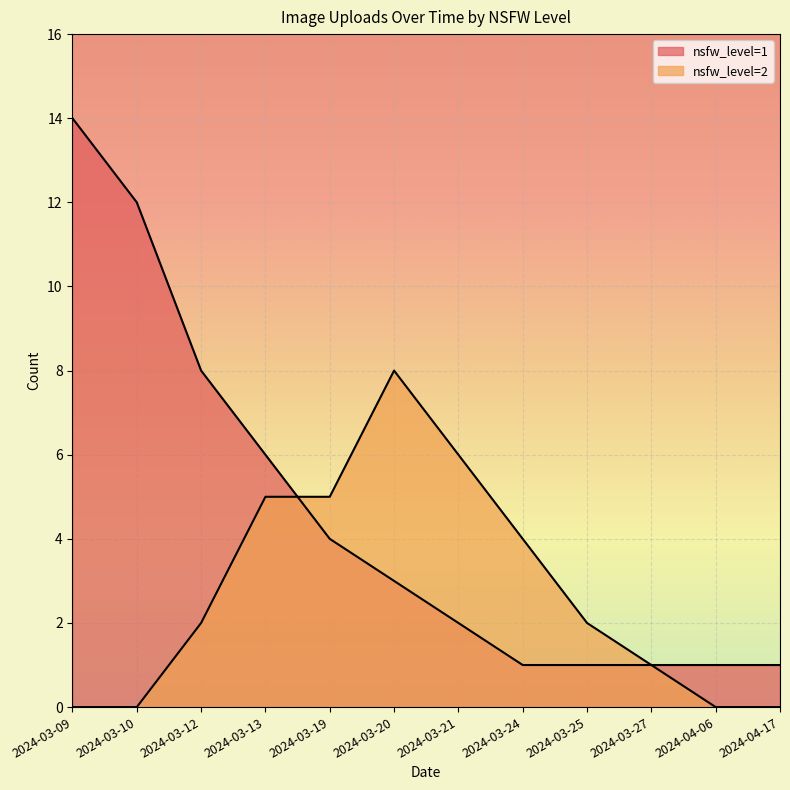

What are all the series names shown in the legend?

nsfw_level=1, nsfw_level=2